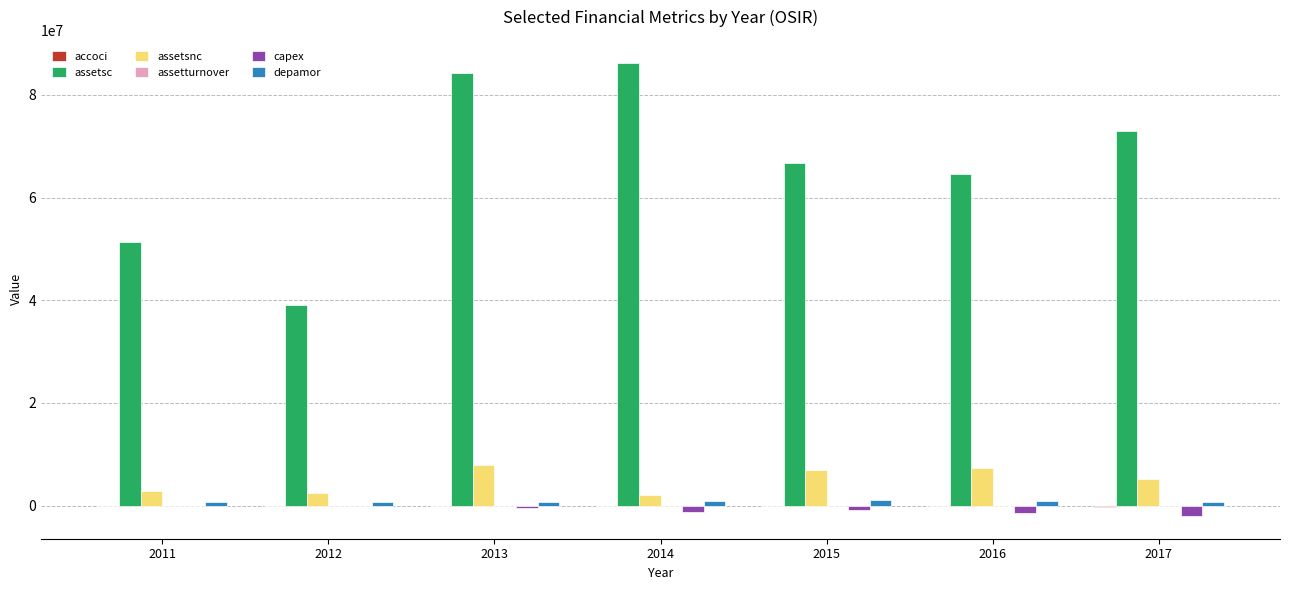

Is it true that assetsc equals 51081555.6 at 2013?

False